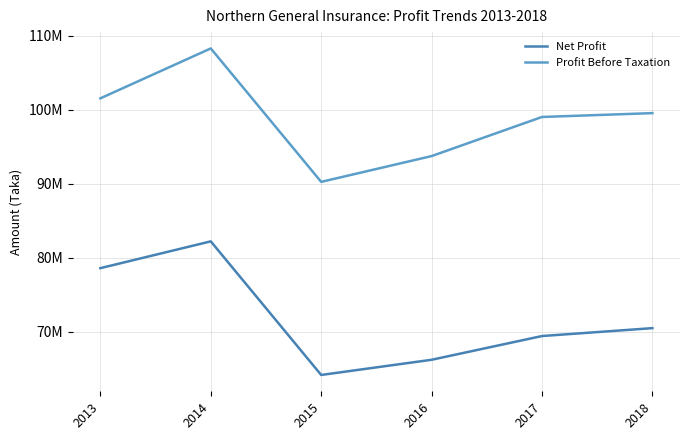

True or false: Profit Before Taxation has more than 2 points higher than both neighbors.

False